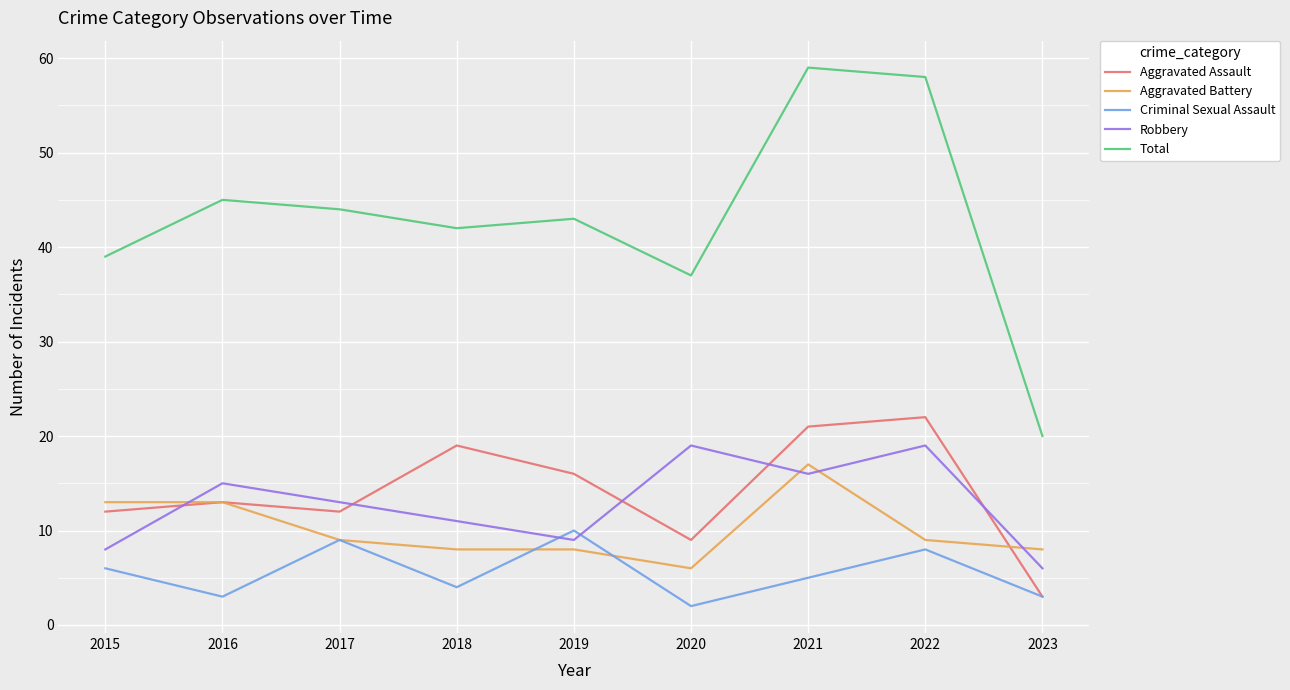

How many times do Criminal Sexual Assault and Robbery cross each other?

2